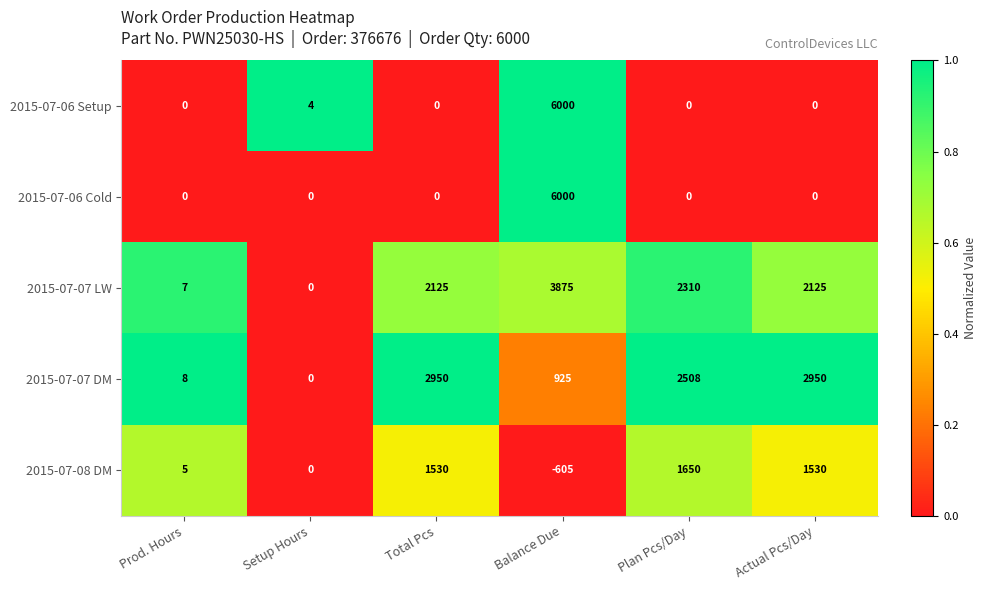

Reading left to right, what are all the values shown in this chart?

2015-07-06 Setup: Prod. Hours=0	Setup Hours=4	Total Pcs=0	Balance Due=6000	Plan Pcs/Day=0	Actual Pcs/Day=0
2015-07-06 Cold: Prod. Hours=0	Setup Hours=0	Total Pcs=0	Balance Due=6000	Plan Pcs/Day=0	Actual Pcs/Day=0
2015-07-07 LW: Prod. Hours=7	Setup Hours=0	Total Pcs=2125	Balance Due=3875	Plan Pcs/Day=2310	Actual Pcs/Day=2125
2015-07-07 DM: Prod. Hours=8	Setup Hours=0	Total Pcs=2950	Balance Due=925	Plan Pcs/Day=2508	Actual Pcs/Day=2950
2015-07-08 DM: Prod. Hours=5	Setup Hours=0	Total Pcs=1530	Balance Due=-605	Plan Pcs/Day=1650	Actual Pcs/Day=1530